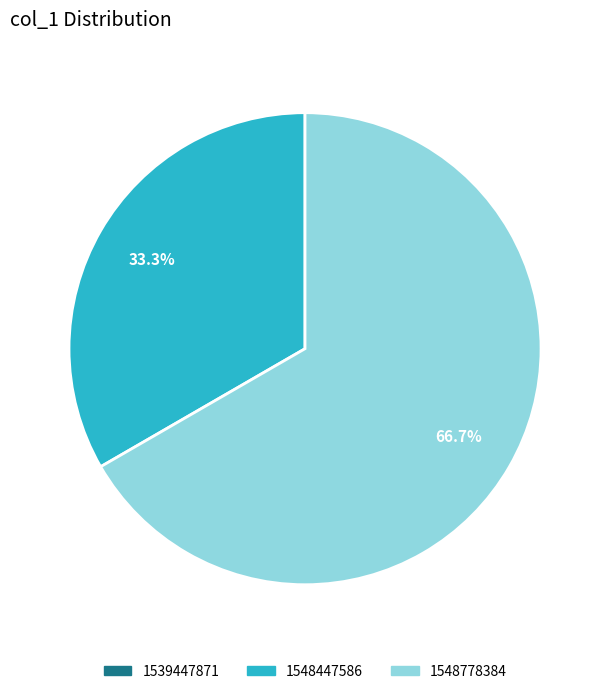

To the nearest percent, what is the difference between the largest and smallest slice percentages?

67%